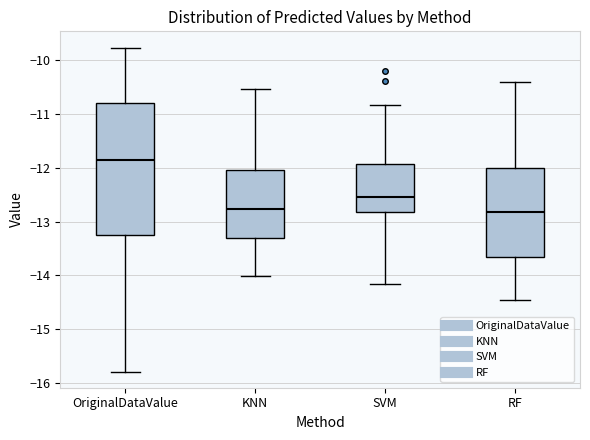

Reading left to right, read every box against the y-axis: the position of its median line, the range the box covers, and the ends of its whiskers. The values are not printed on the chart, so give them approximately, as read against the axis.

OriginalDataValue: median -11.9, box -13.2 to -10.8, whiskers -15.8 to -9.8
KNN: median -12.8, box -13.3 to -12.0, whiskers -14.0 to -10.5
SVM: median -12.5, box -12.8 to -11.9, whiskers -14.2 to -10.8
RF: median -12.8, box -13.7 to -12.0, whiskers -14.5 to -10.4